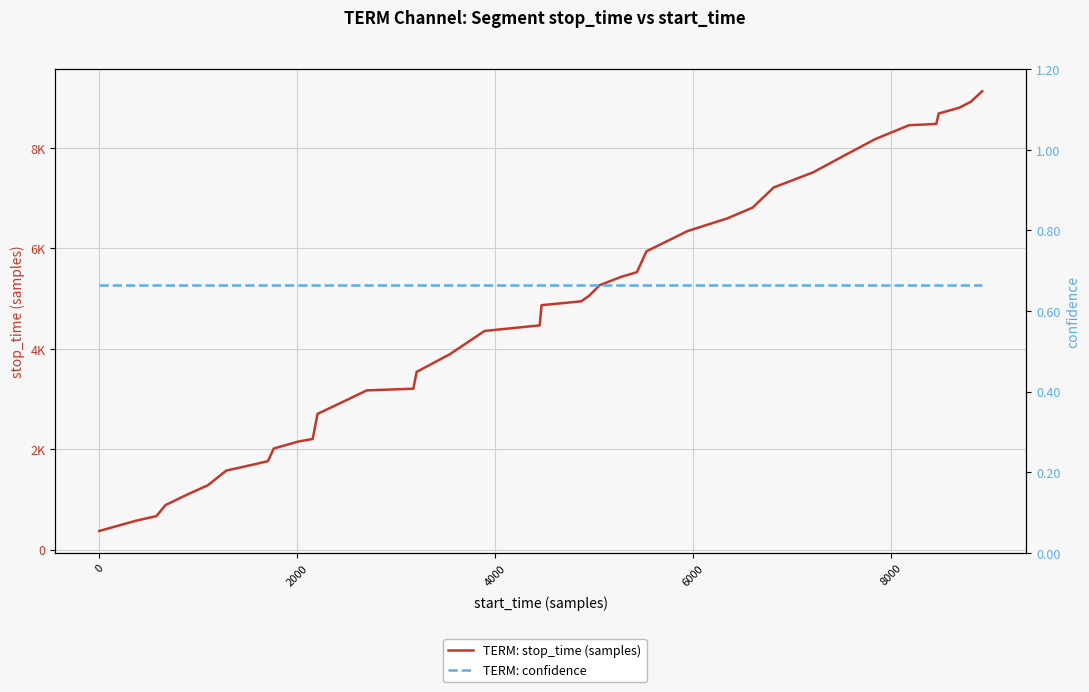

True or false: TERM: stop_time (samples) has a value of 5294.7 at 39.

False